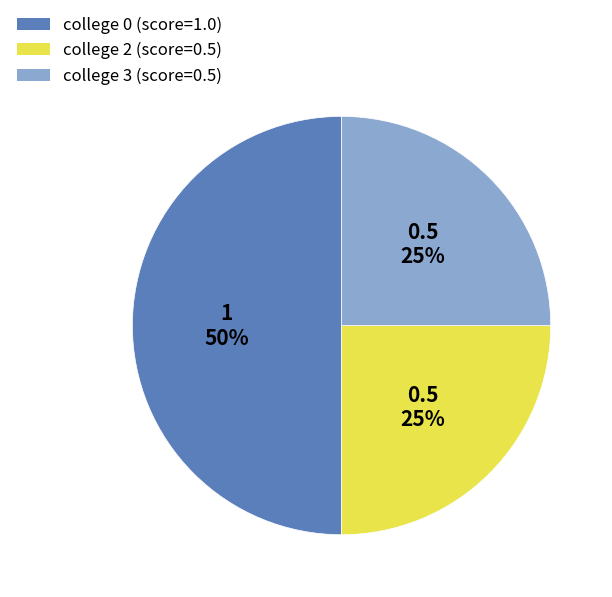

To the nearest percent, what is the average slice percentage?

33%